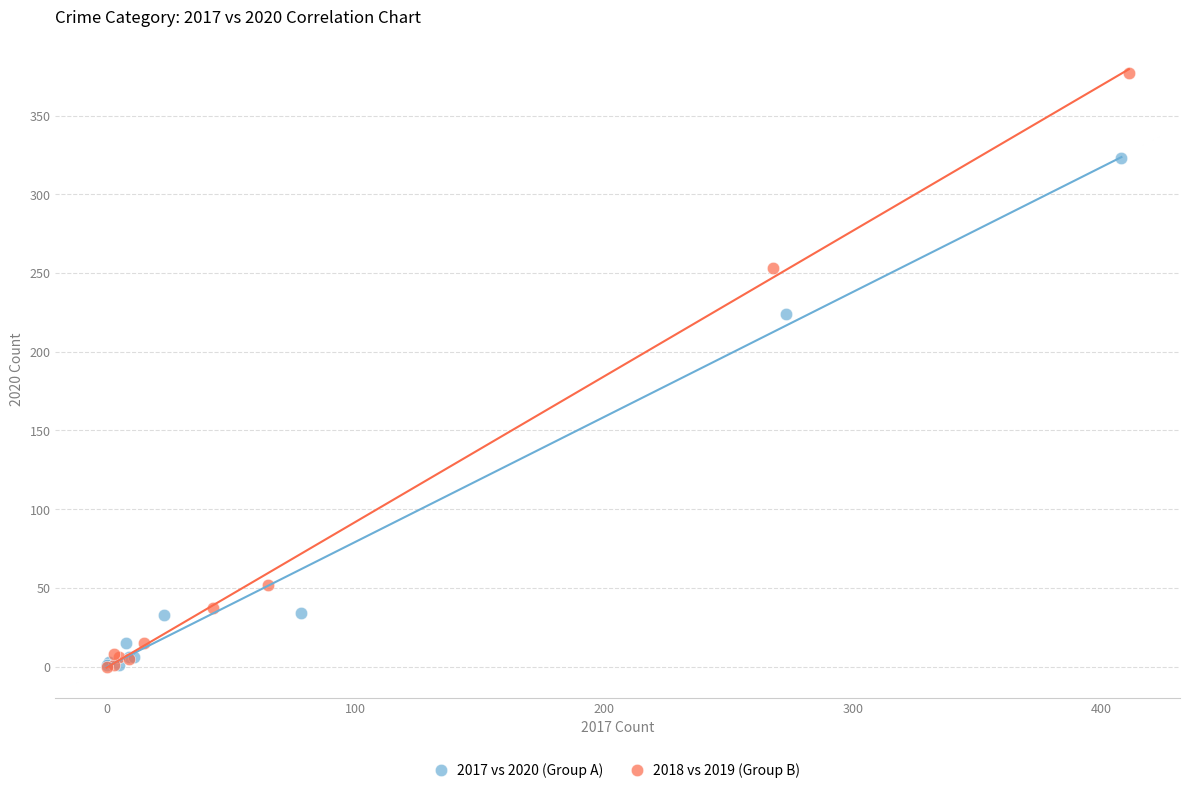

Which series has the largest Y range (max minus min)?

2018 vs 2019 (Group B)